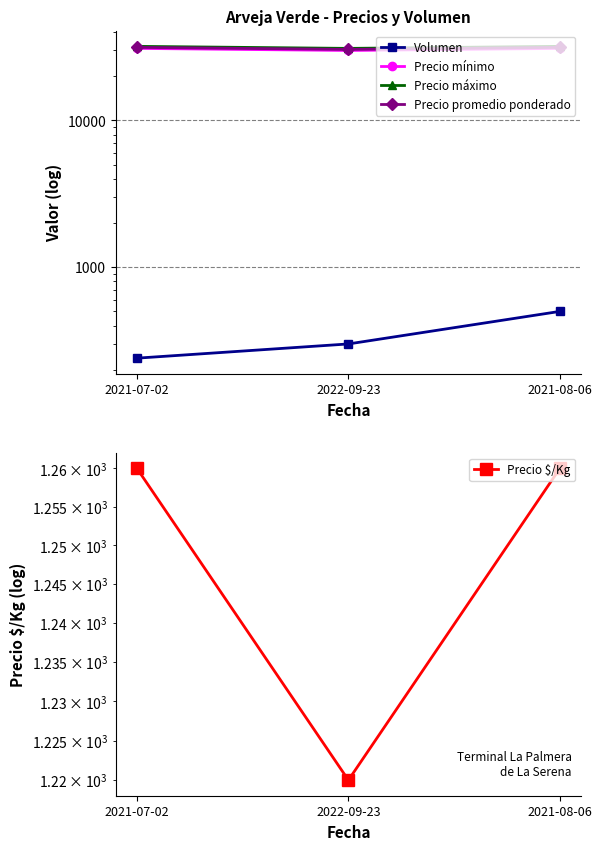

What is the average value of the Precio mínimo series?

30667